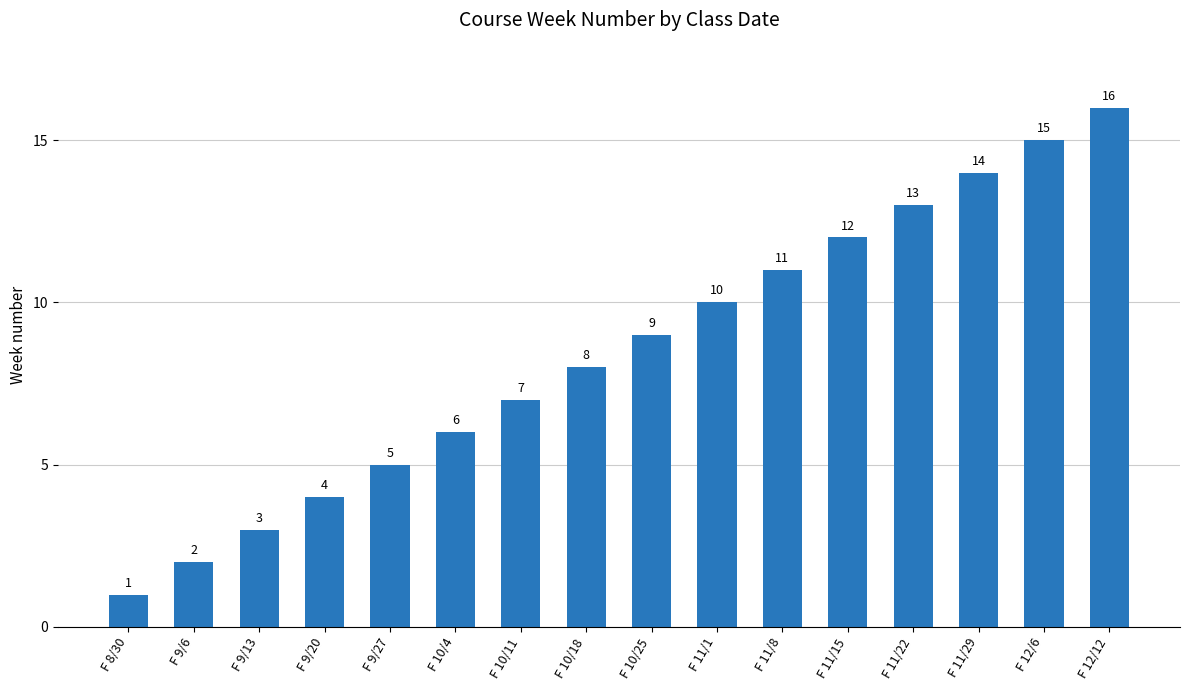

What is the greatest value displayed?

16